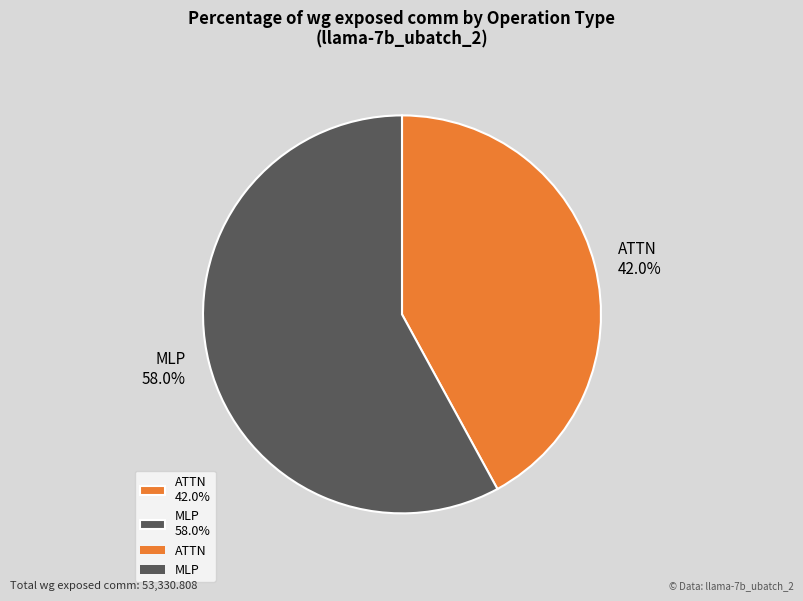

What is the ratio of the value at ATTN 42.0% to the value at MLP 58.0%?

0.7